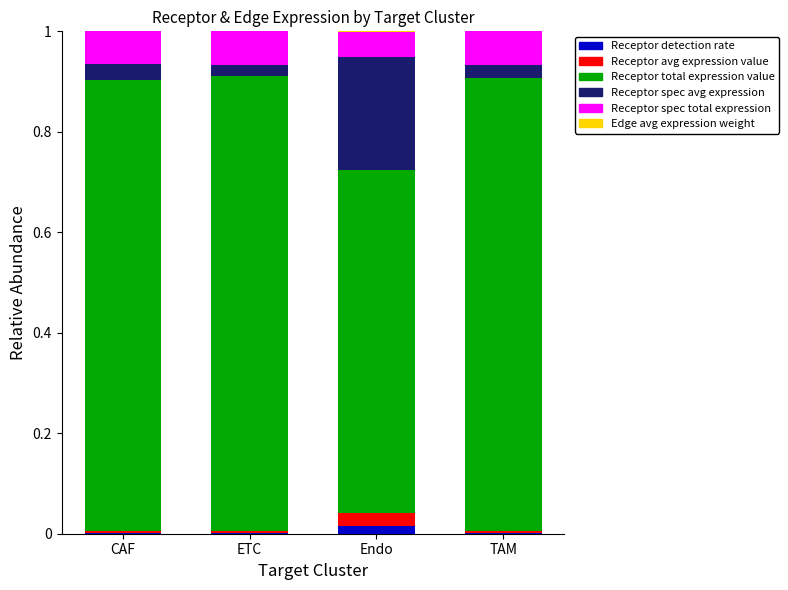

Are the bars horizontal?

No